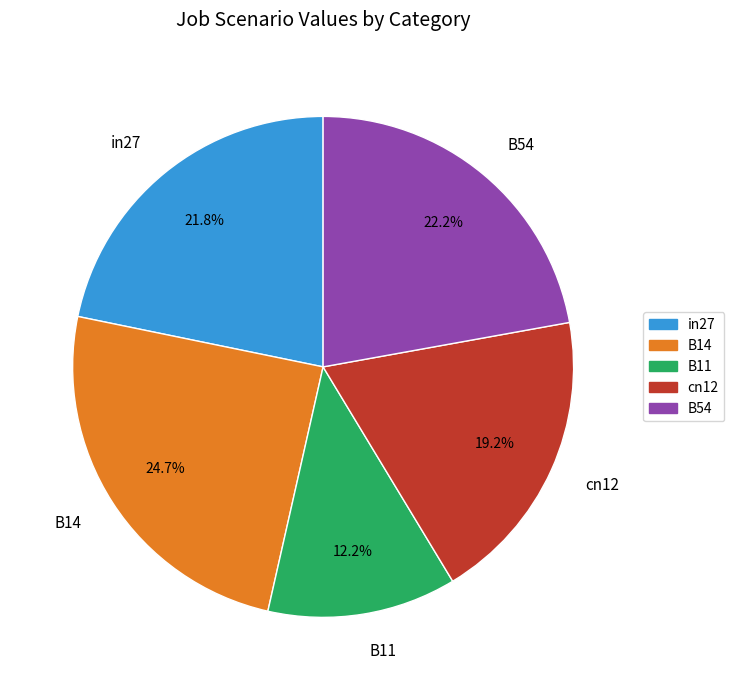

Which slice is the largest?

B14